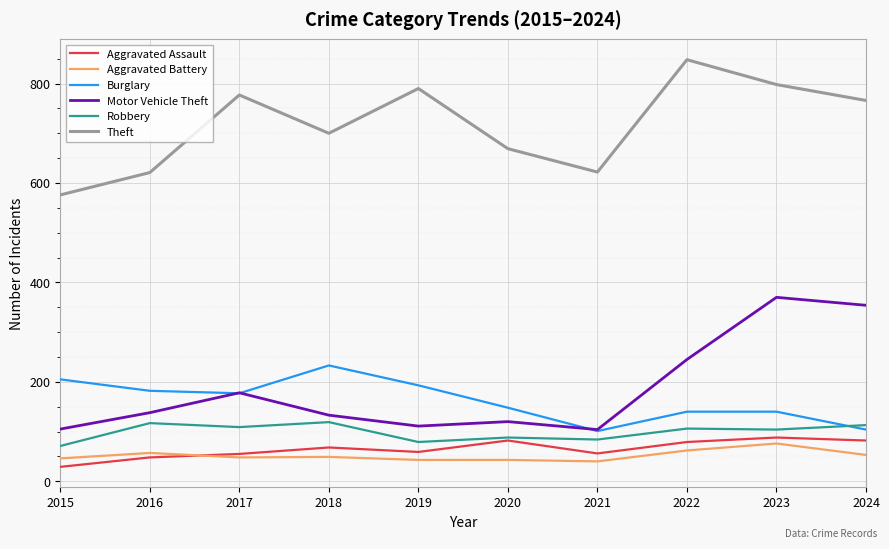

What is the average value of the Aggravated Assault series?

65